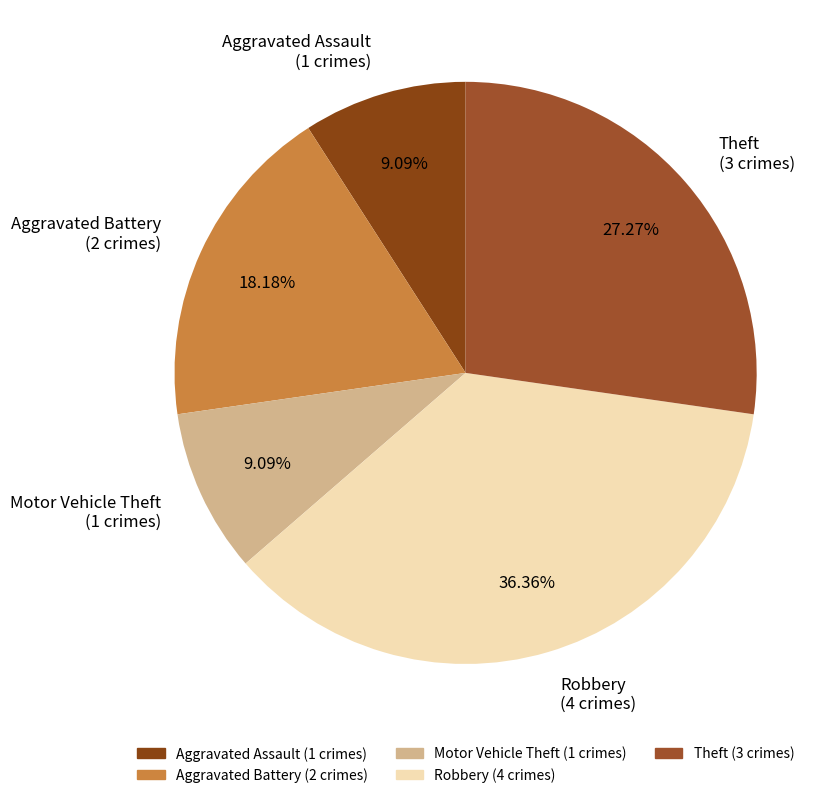

Do Aggravated Assault and Theft together represent more than half of the pie?

No